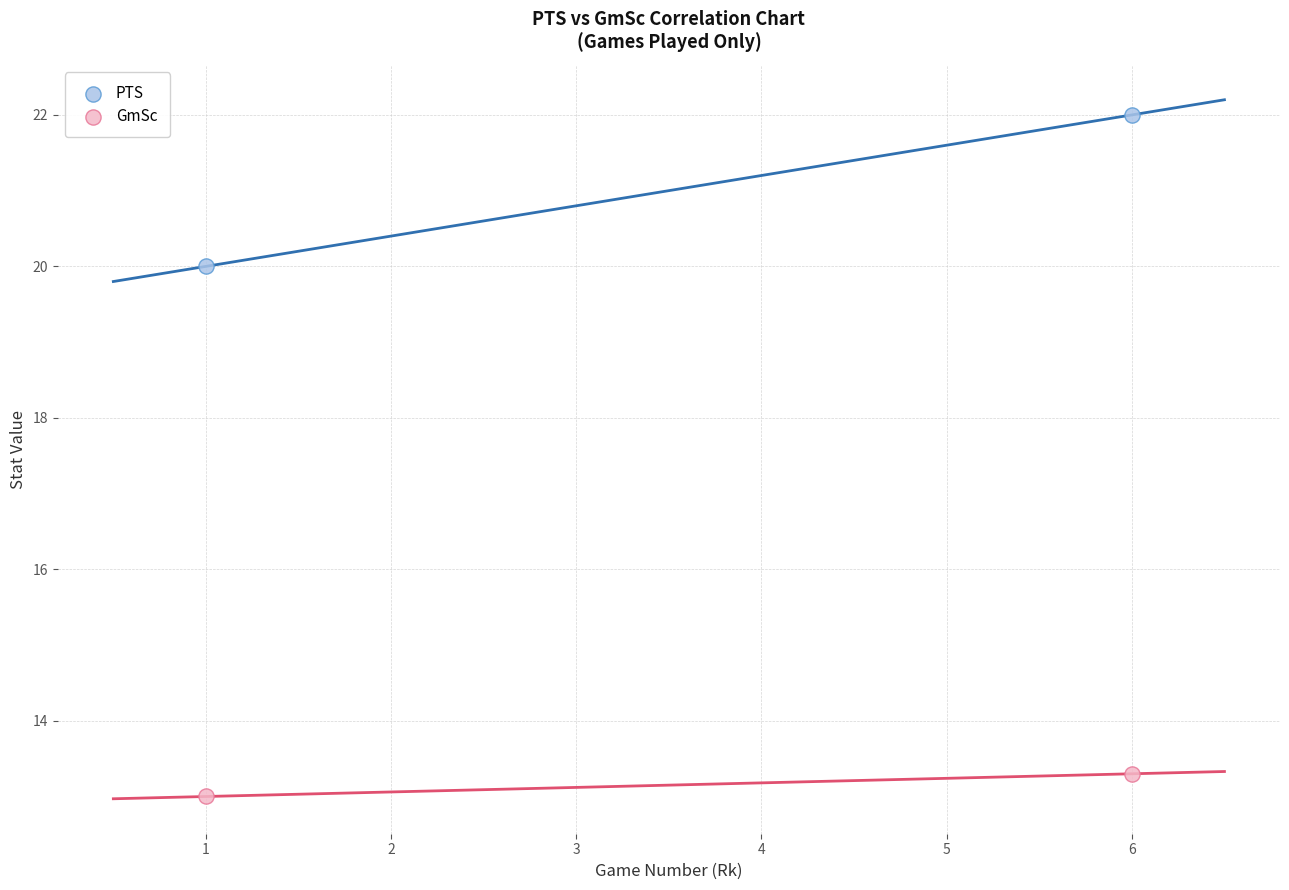

Across all series, what Y value is closest to 17?

20.0